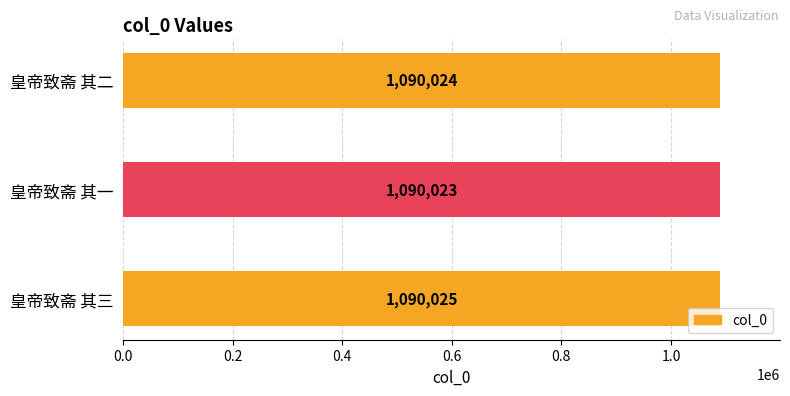

What is the average value?

1090024